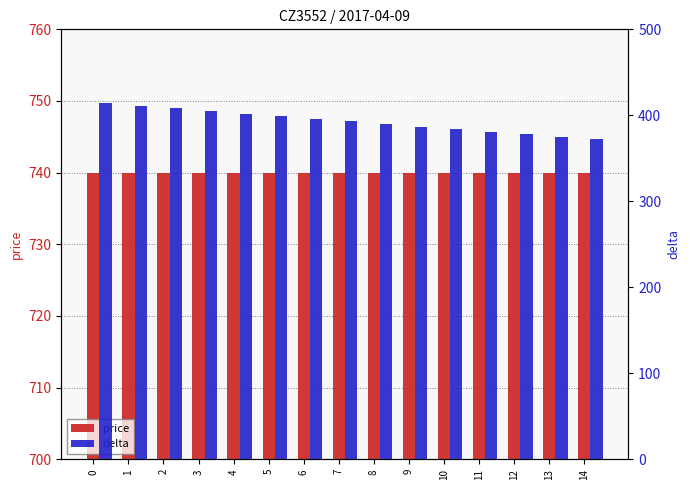

Which series has the largest total across all categories?

price